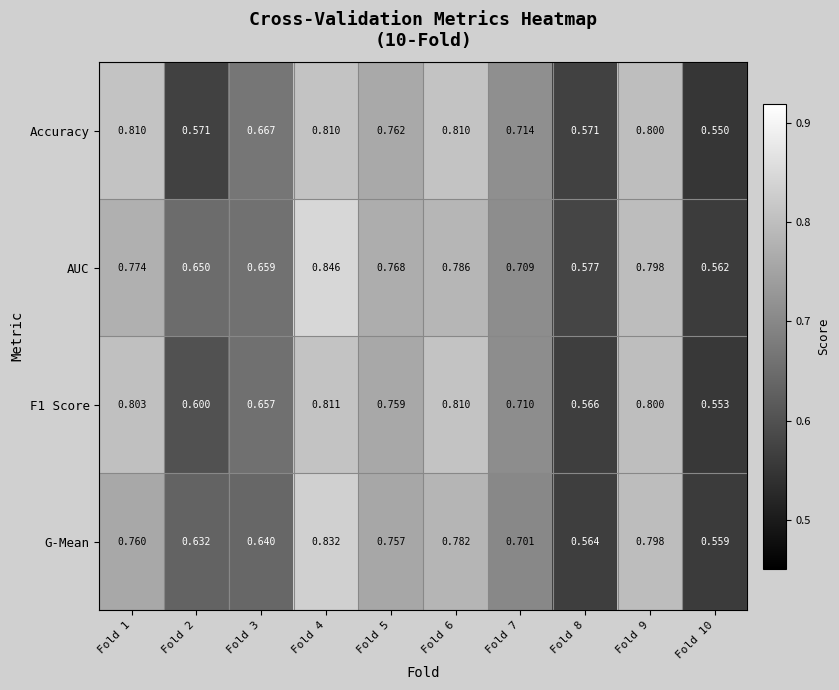

Which series changed the most between Fold 5 and Fold 6?

F1 Score